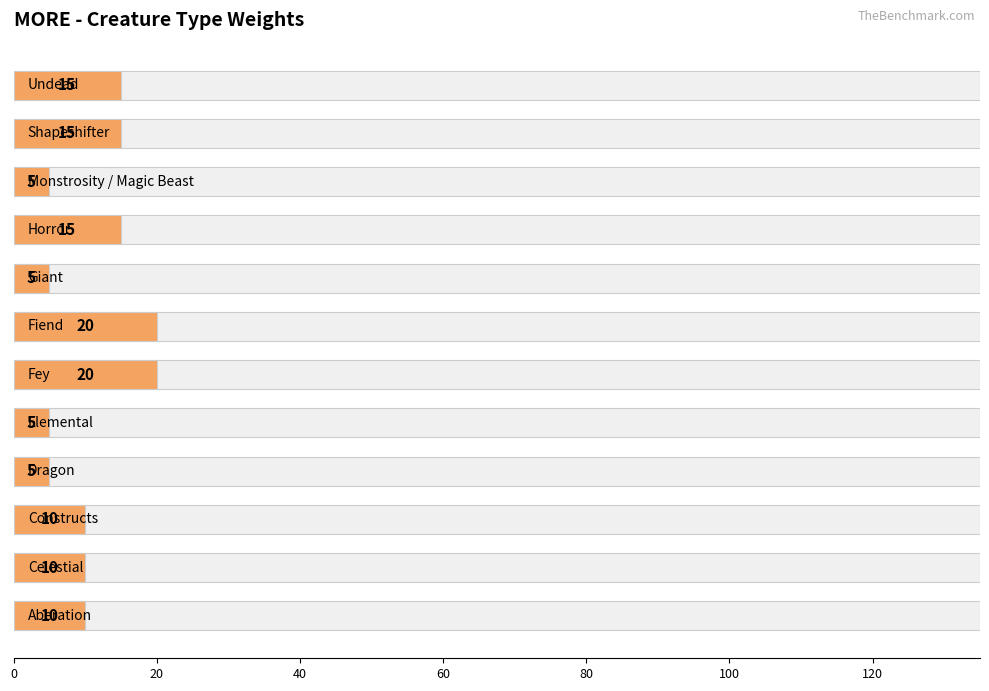

What is the greatest value displayed?

20